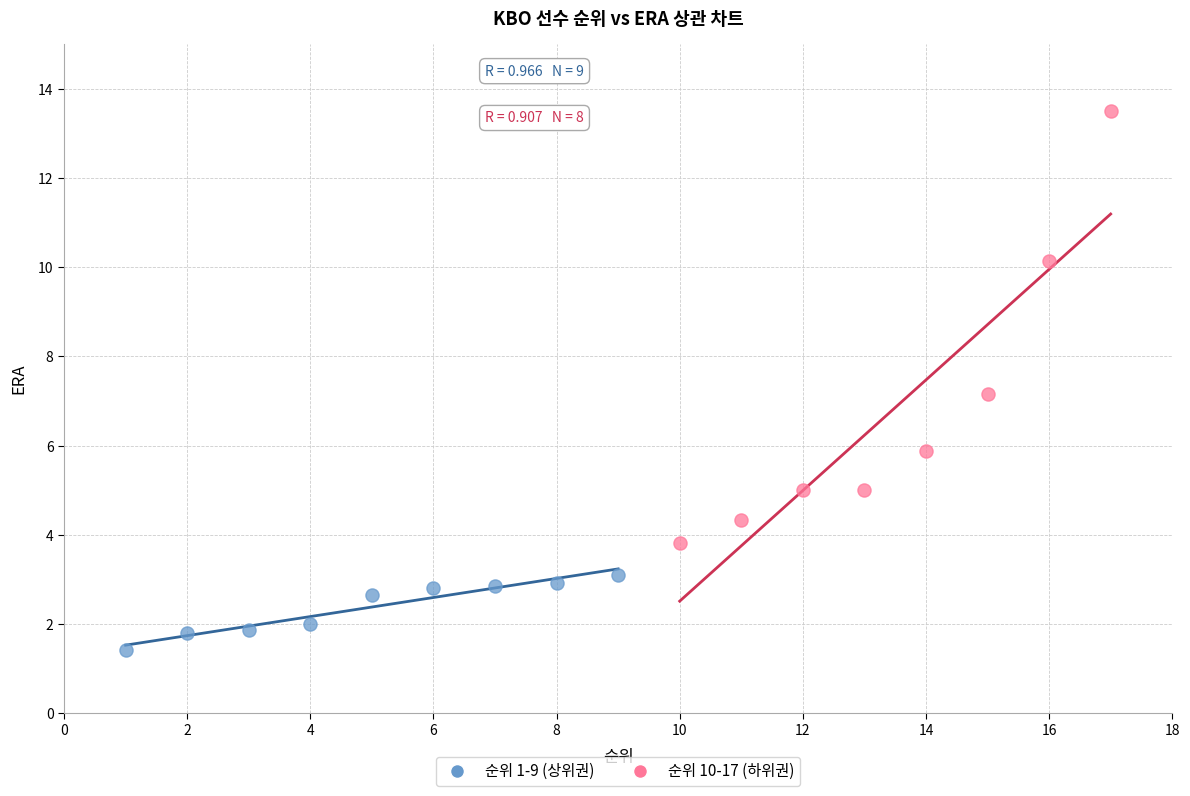

Which series contains the highest Y value?

순위 10-17 (하위권)